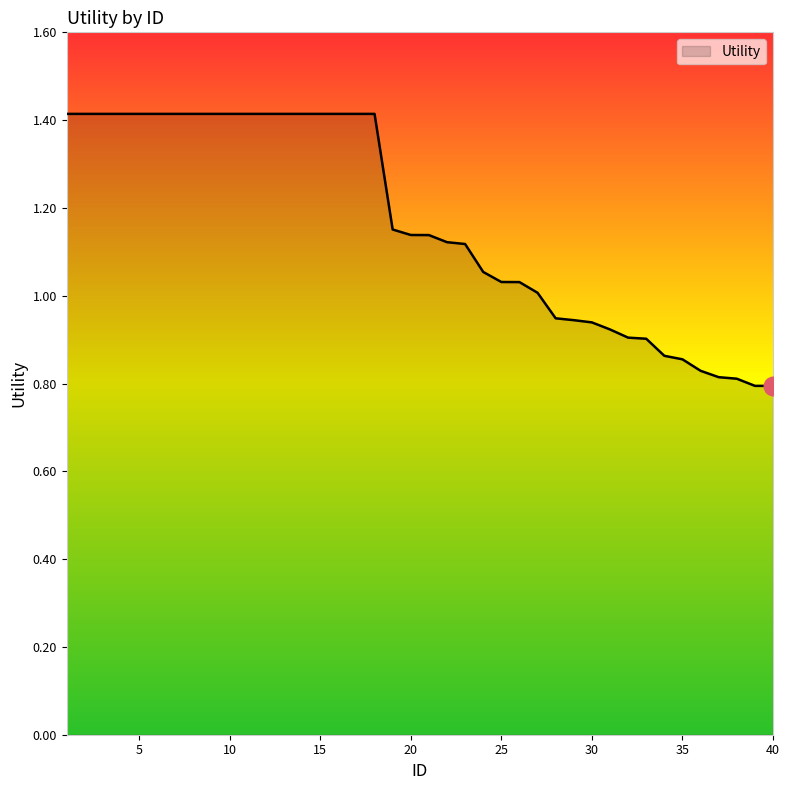

What is the difference between the maximum and minimum values?

0.6